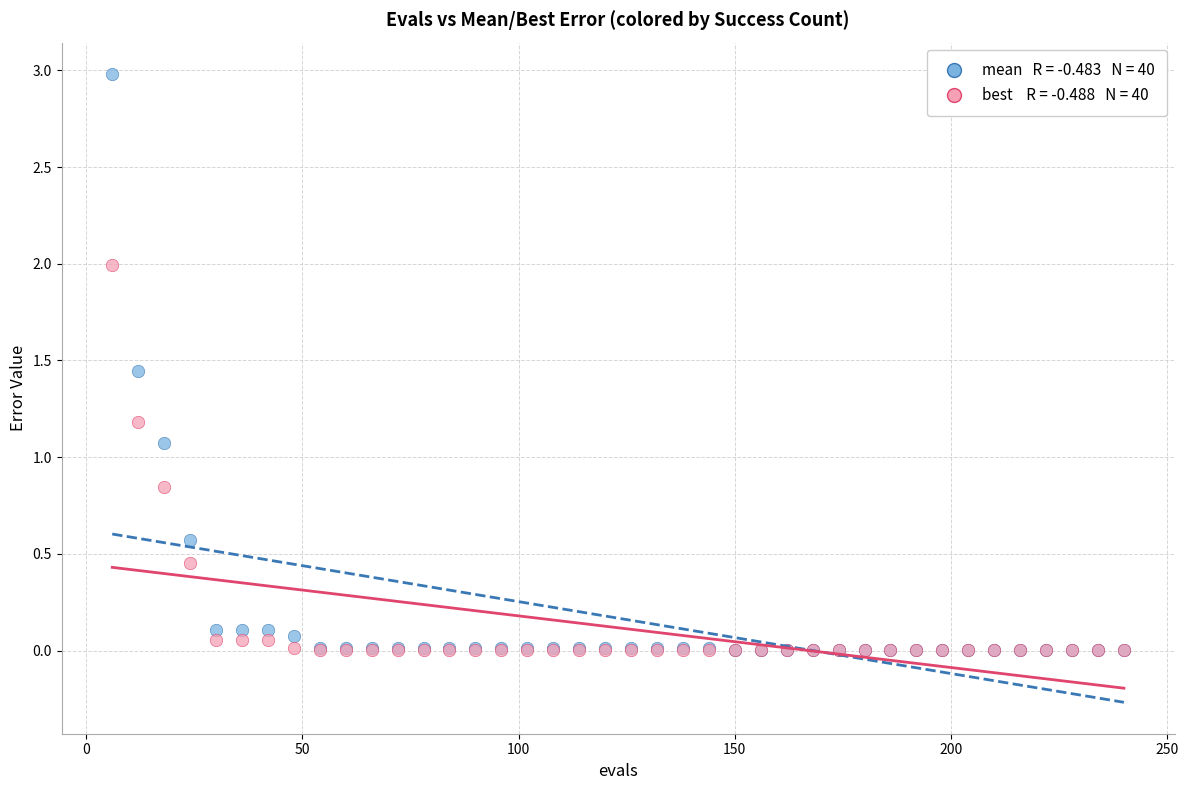

Across all series, what Y value is closest to 1?

1.1